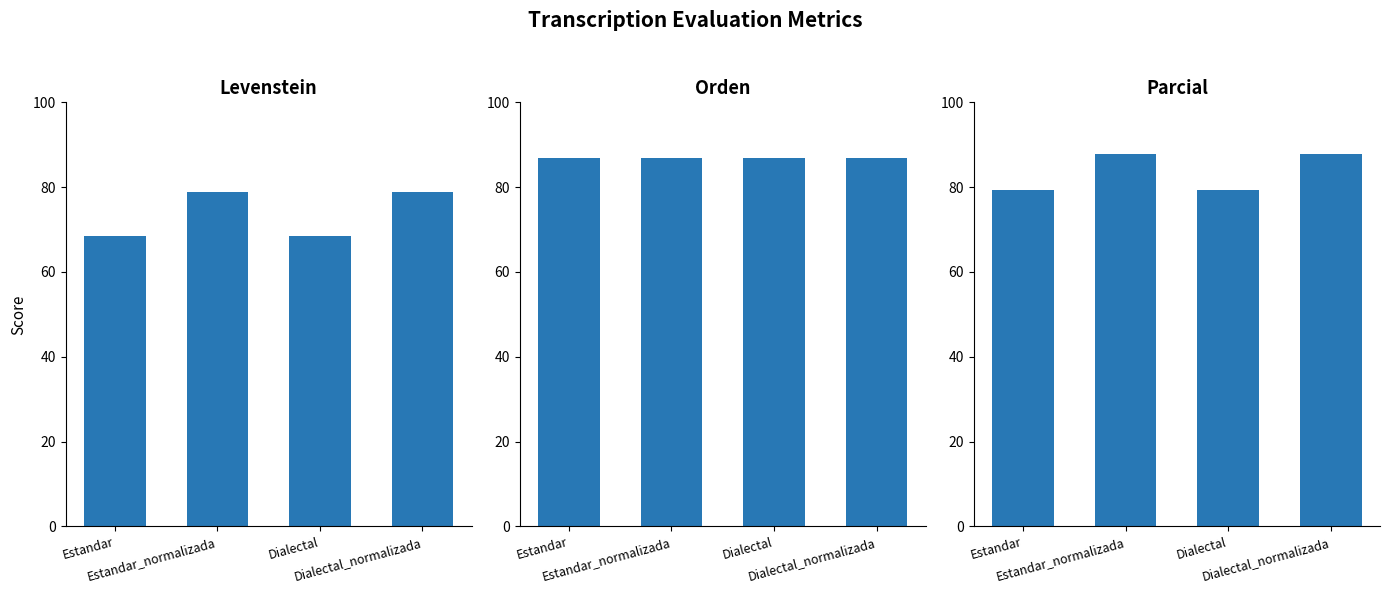

What is the value of the Parcial bar at the 1st from the left?

79.4